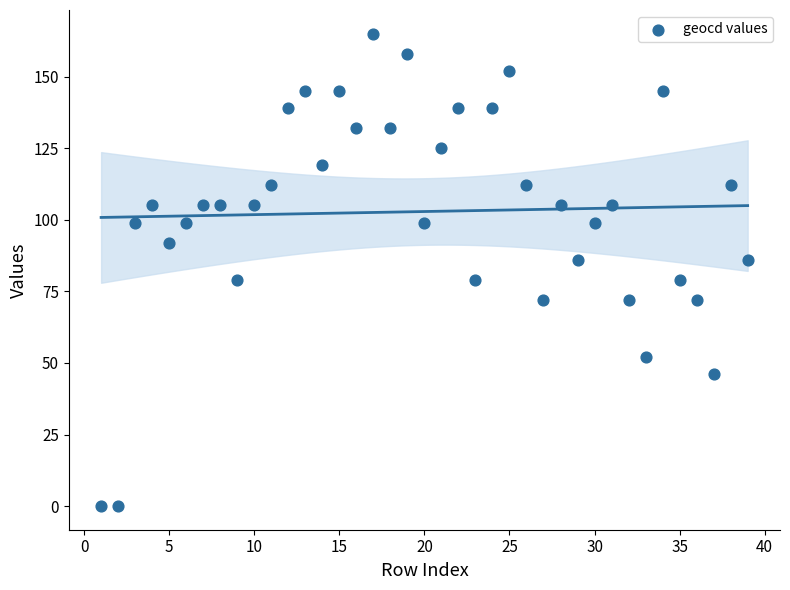

What is the range of Y values (max minus min)?

165